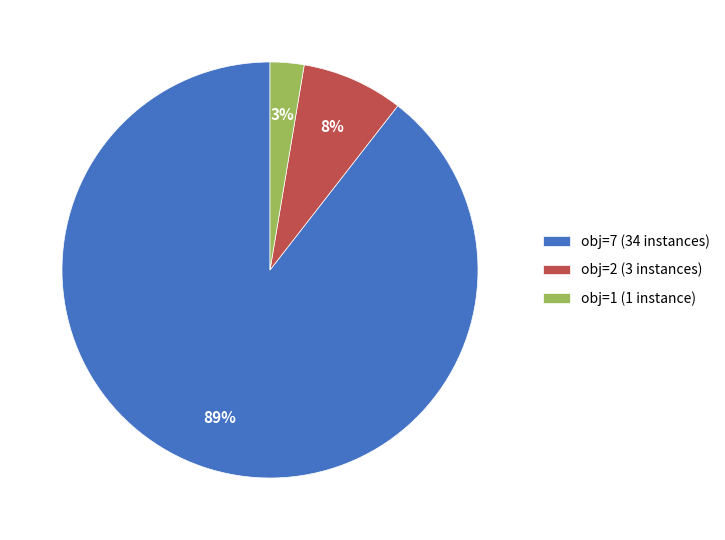

To the nearest percent, what is the combined percentage of obj=1 (1 instance) and obj=7 (34 instances)?

92%